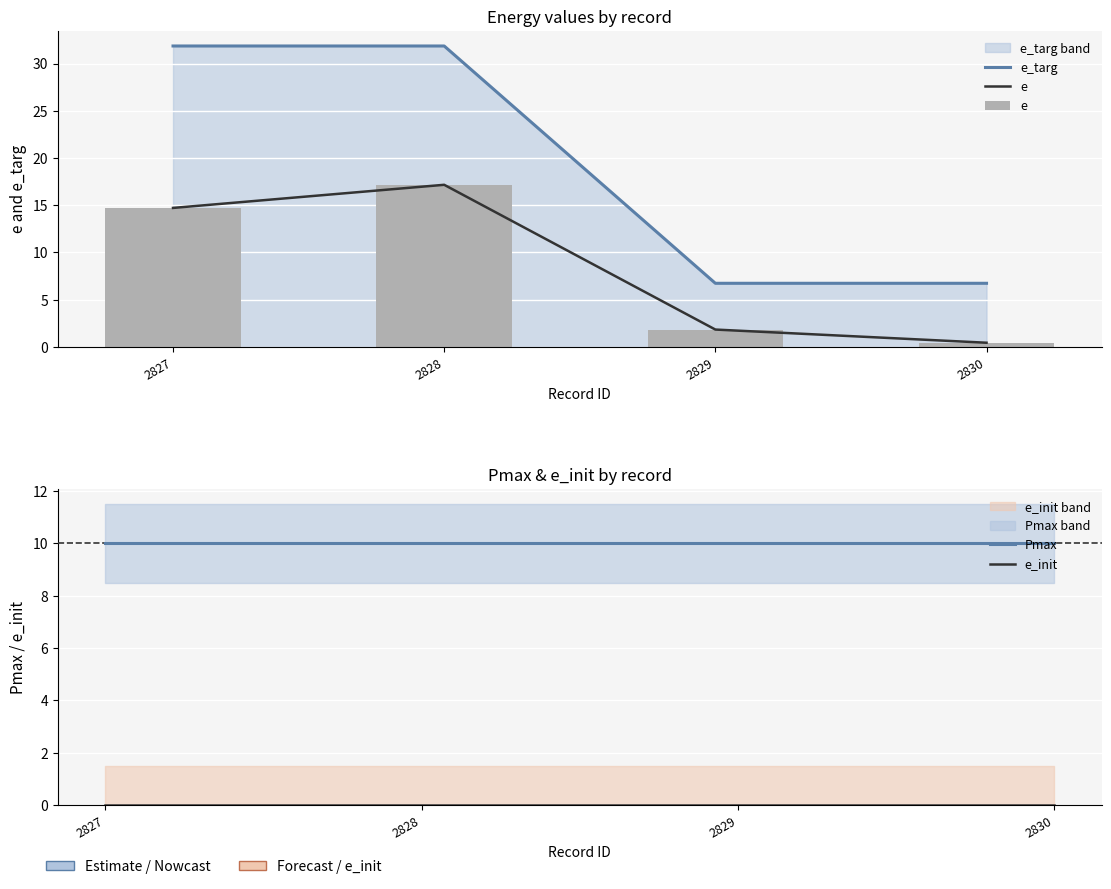

Which category has the lowest value across all series?

2827